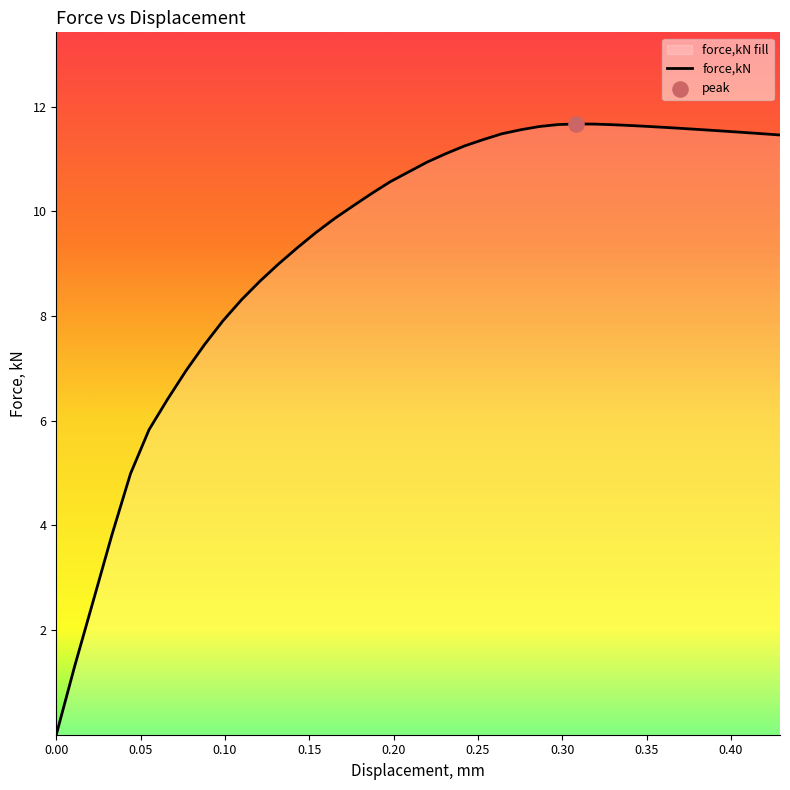

What is the greatest value displayed?

11.7